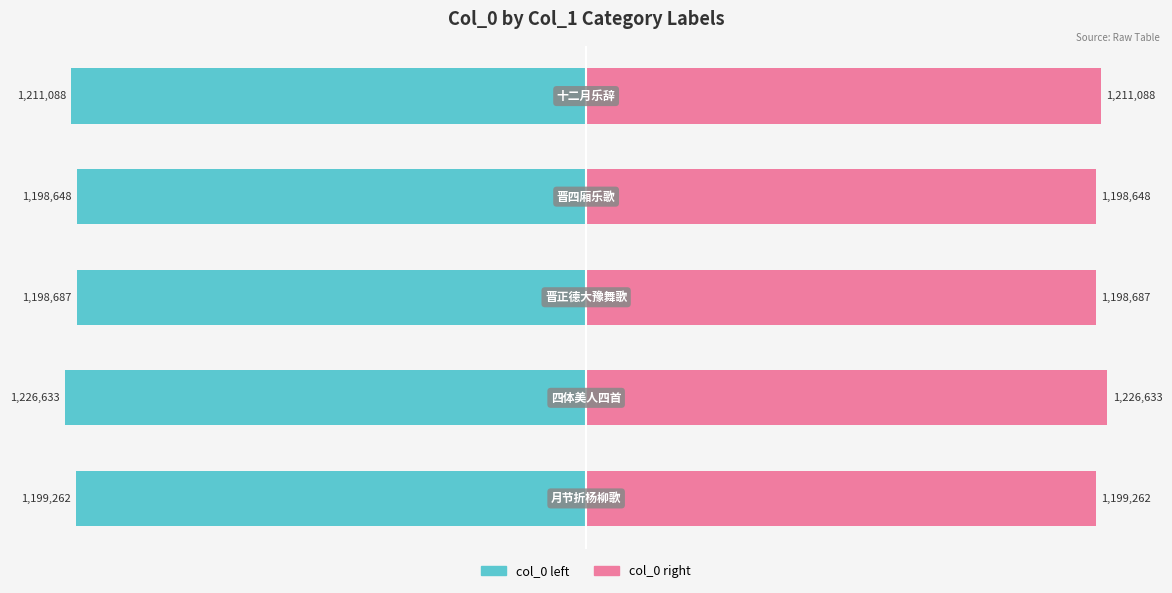

How many categories are shown in the chart?

5